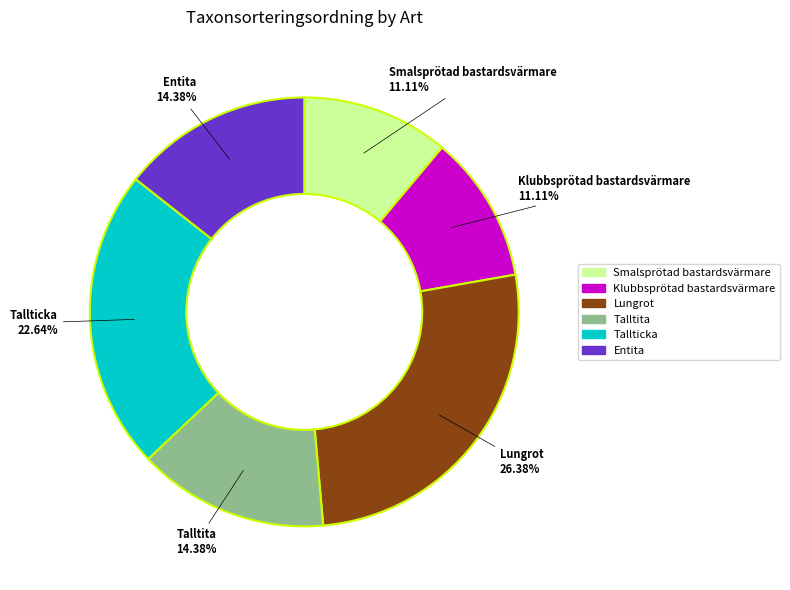

What is the ratio of the value at Smalsprötad bastardsvärmare to the value at Lungrot?

0.4